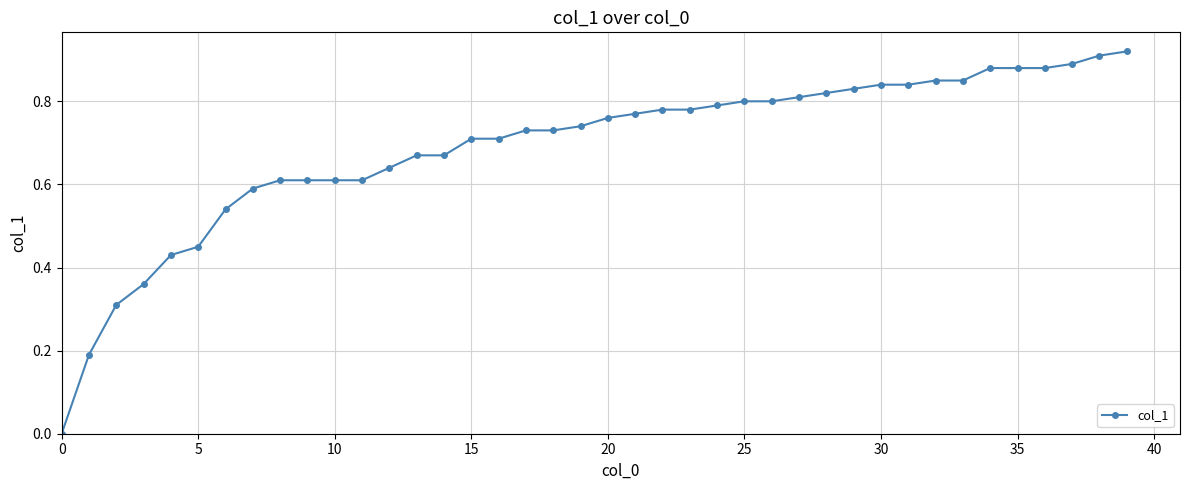

Does the chart have visible grid lines?

Yes